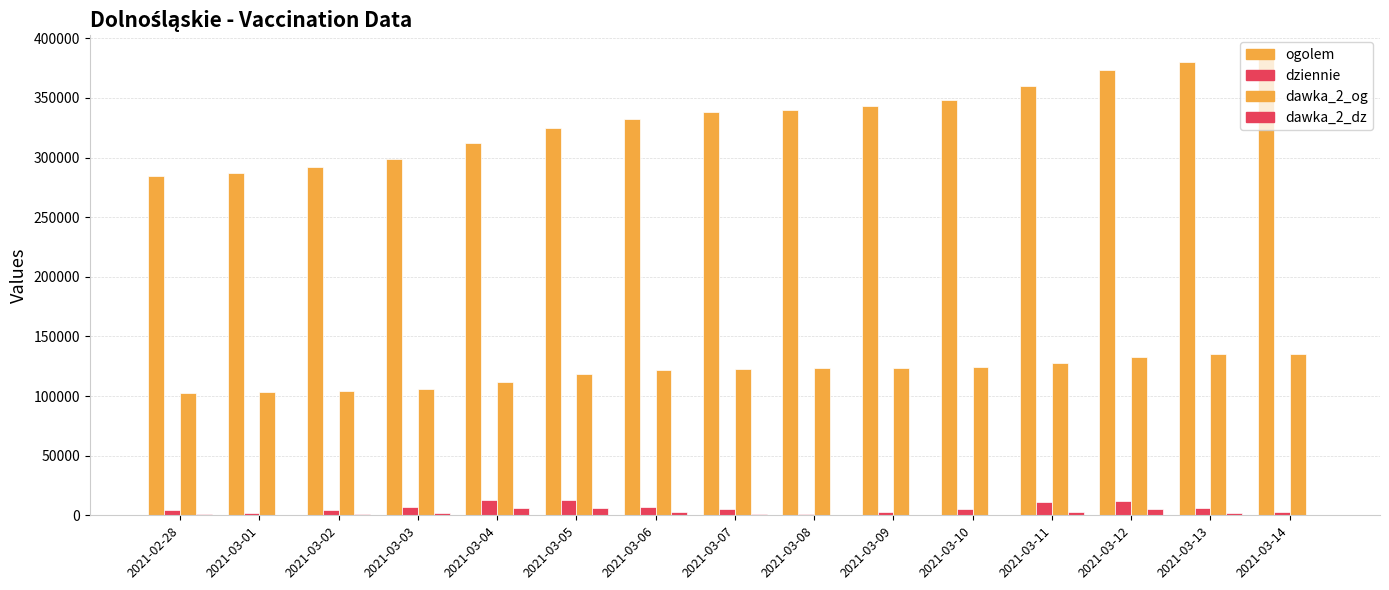

Between 2021-03-11 and 2021-03-08, which is larger?

2021-03-11